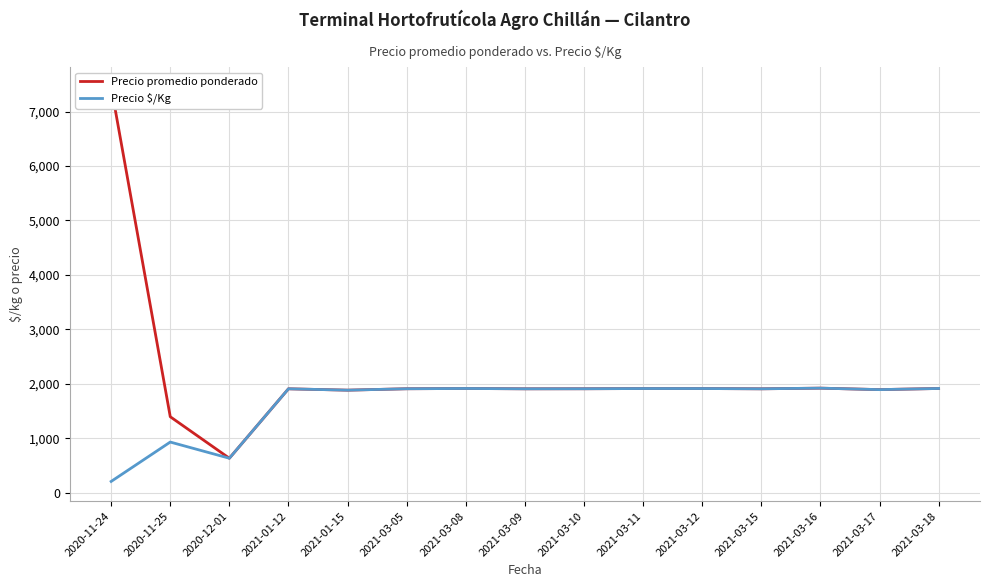

What is the minimum value shown in the chart?

207